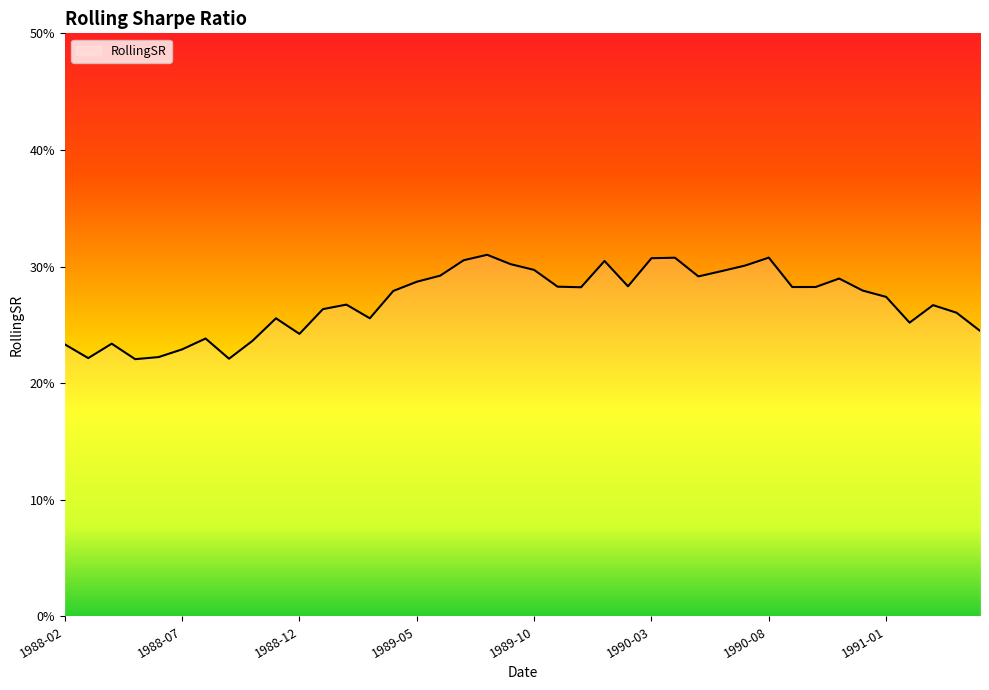

How many interior local valleys (lower than both neighbors) does the data have?

10